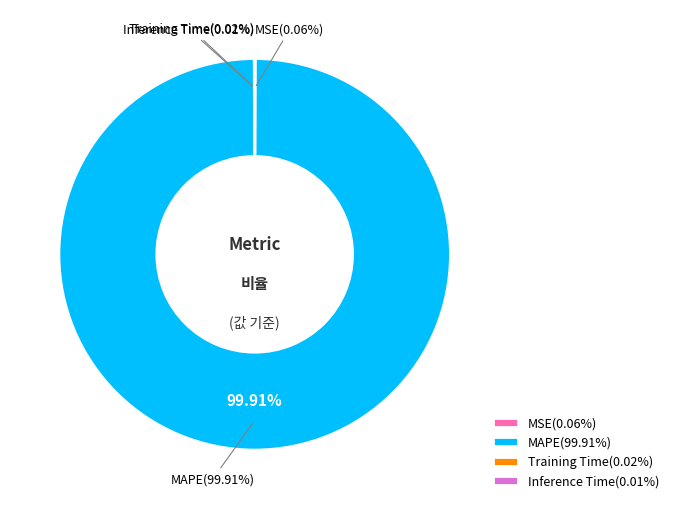

Rank the categories by value from lowest to highest.

Inference Time, Training Time, MSE, MAPE